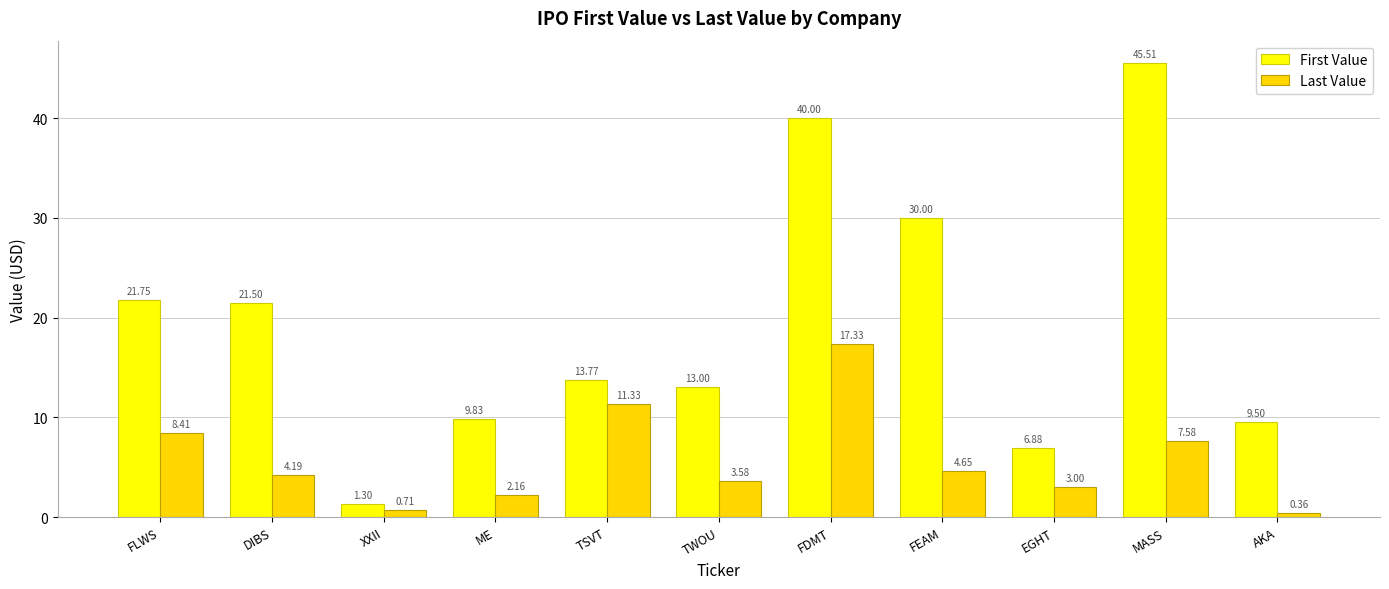

Rank the categories by First Value value from lowest to highest.

XXII, EGHT, AKA, ME, TWOU, TSVT, DIBS, FLWS, FEAM, FDMT, MASS